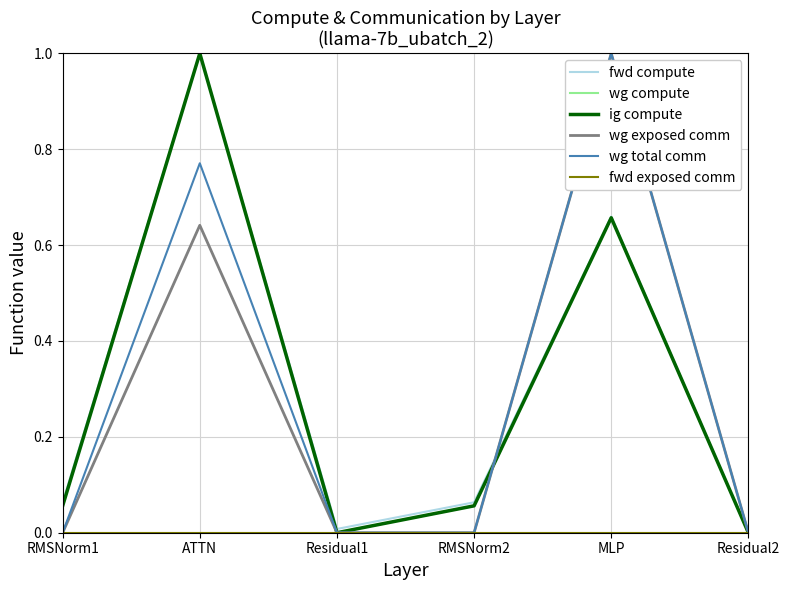

What is the average value of the wg compute series?

0.3